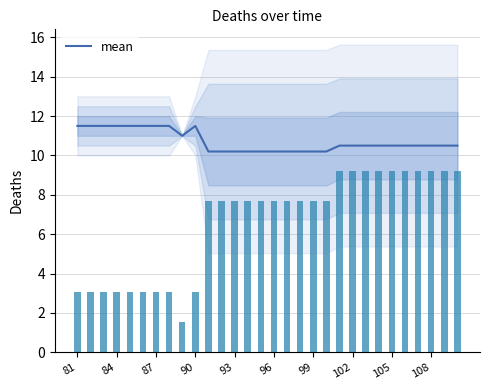

Reading left to right, list all the values displayed in this chart.

11.5	11.5	11.5	11.5	11.5	11.5	11.5	11.5	11.0	11.5	10.2	10.2	10.2	10.2	10.2	10.2	10.2	10.2	10.2	10.2	10.5	10.5	10.5	10.5	10.5	10.5	10.5	10.5	10.5	10.5